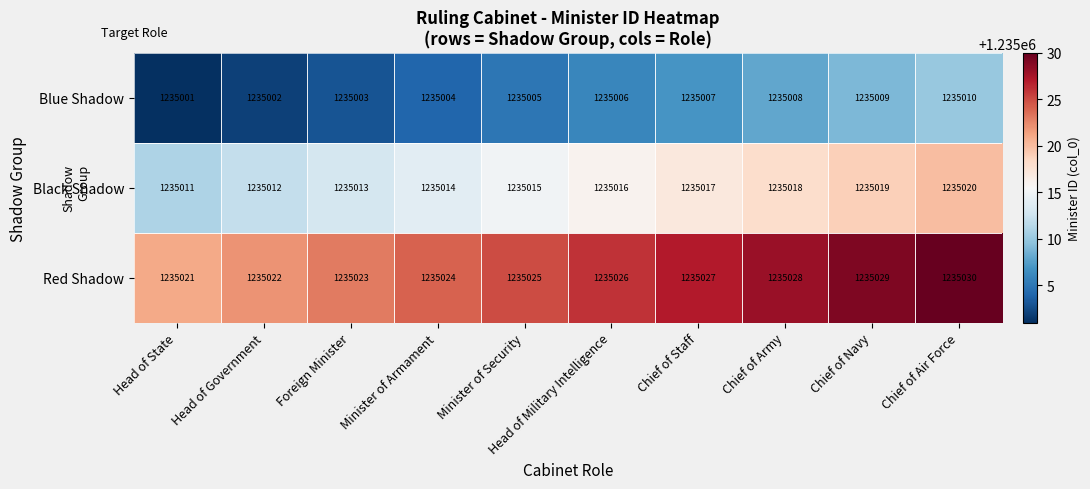

How many categories are shown in the chart?

10